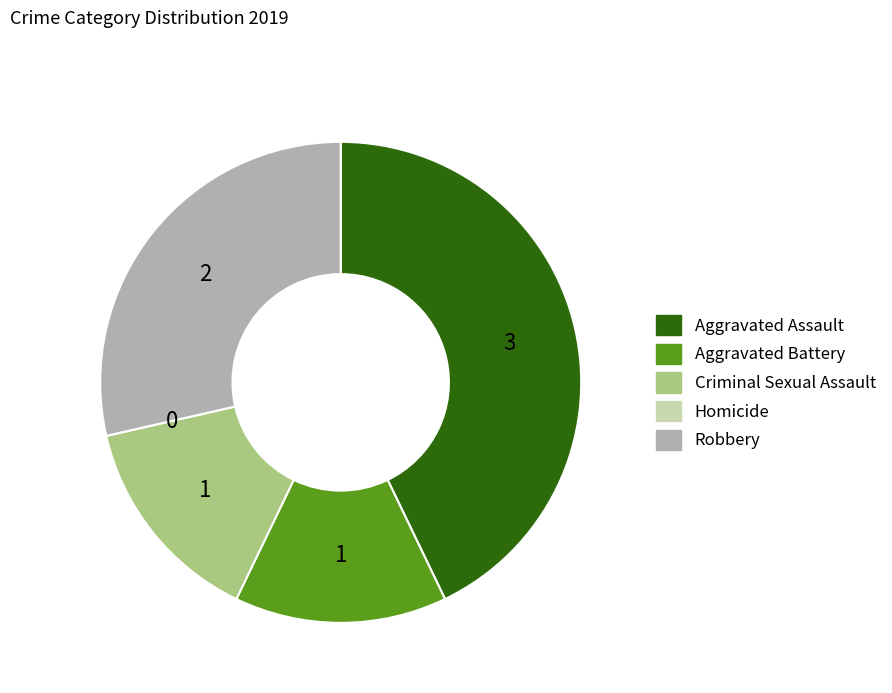

The Aggravated Battery slice represents 14% of the pie. True or false?

True